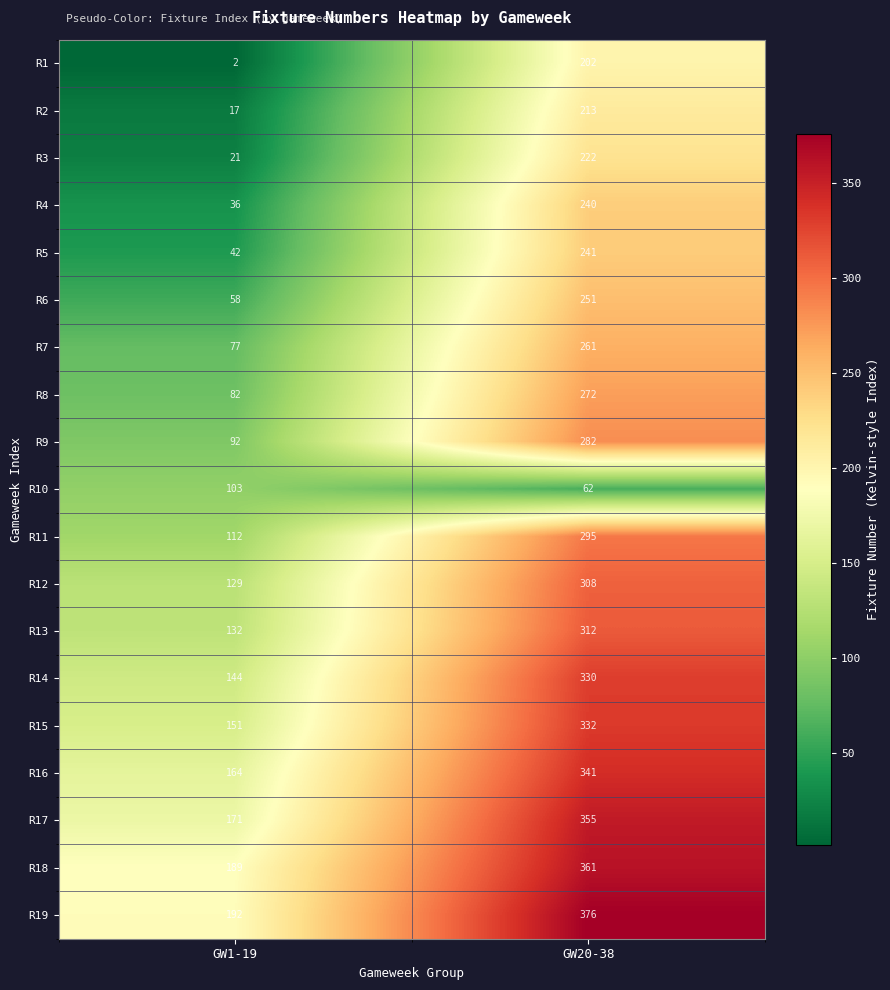

What value does the R11 series have at GW20-38, to the nearest 50?

300